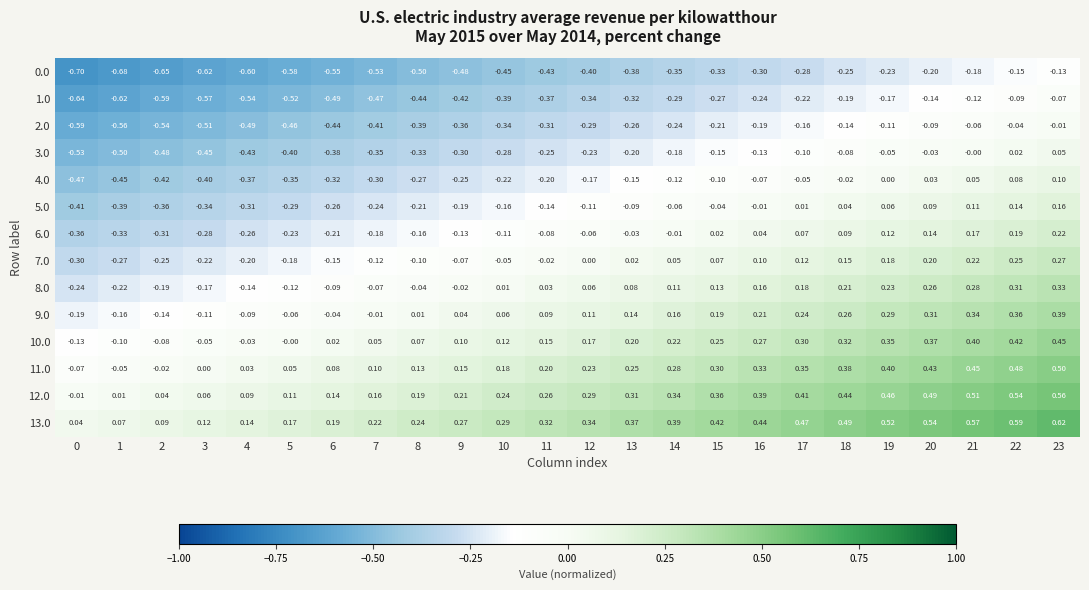

Is the value of 7.0 at 3 greater than the value of 13.0 at 12?

No